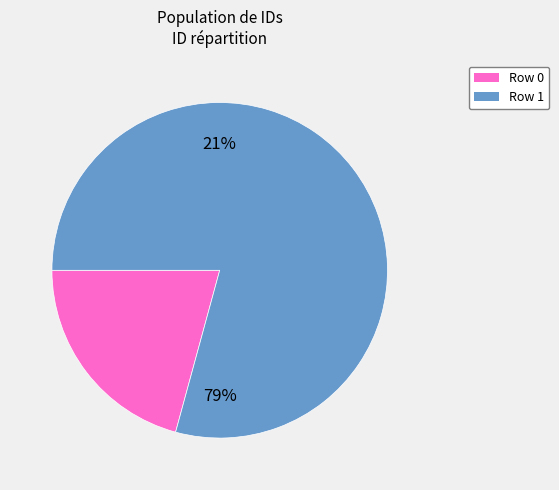

Rank the categories by value from lowest to highest.

0, 1